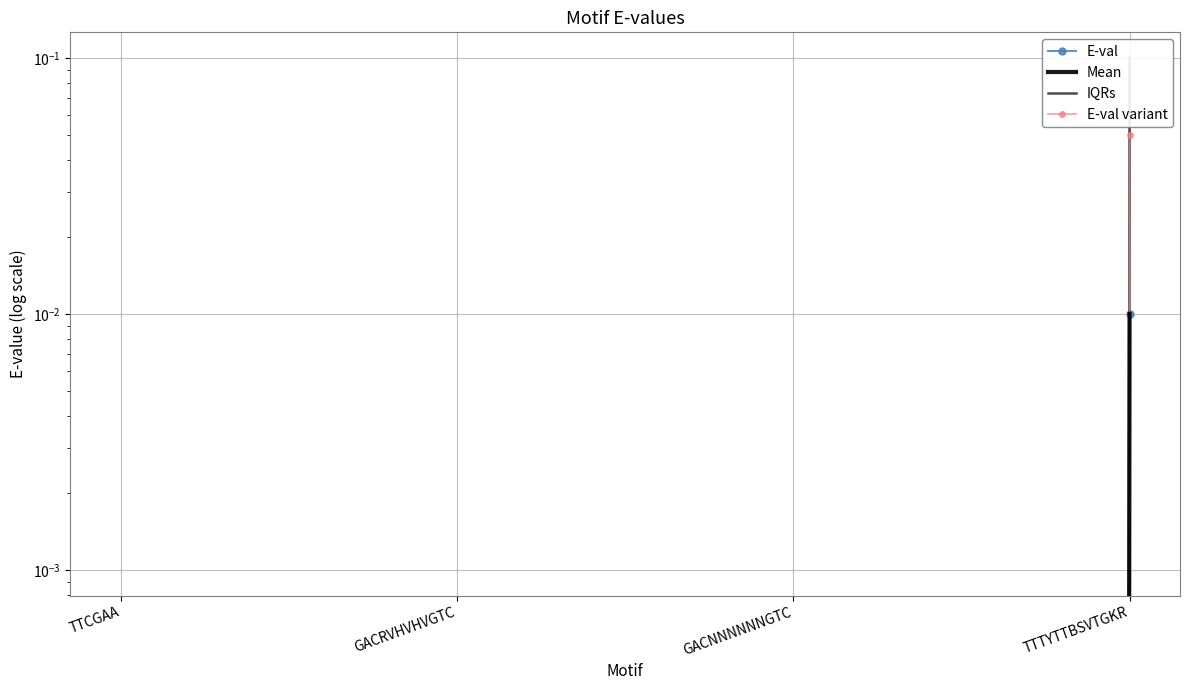

Reading left to right, what are all the values shown in this chart?

E-val: TTCGAA=0.0	GACRVHVHVGTC=0.0	GACNNNNNNGTC=0.0	TTTYTTBSVTGKR=0.0
Mean: TTCGAA=0.0	GACRVHVHVGTC=0.0	GACNNNNNNGTC=0.0	TTTYTTBSVTGKR=0.0
IQRs: TTCGAA=0.0	GACRVHVHVGTC=0.0	GACNNNNNNGTC=0.0	TTTYTTBSVTGKR=0.1
E-val variant: TTCGAA=0.0	GACRVHVHVGTC=0.0	GACNNNNNNGTC=0.0	TTTYTTBSVTGKR=0.1